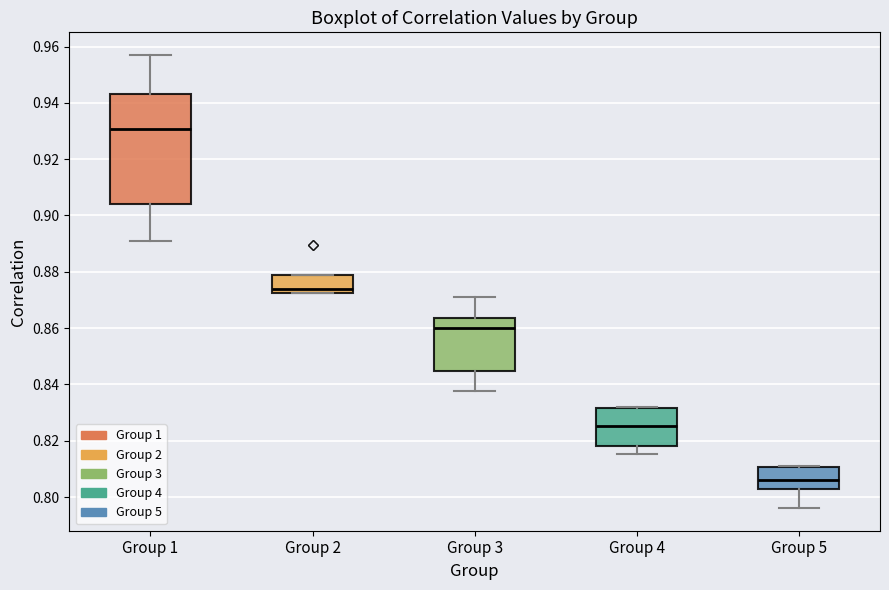

Which box has the highest median line?

Group 1